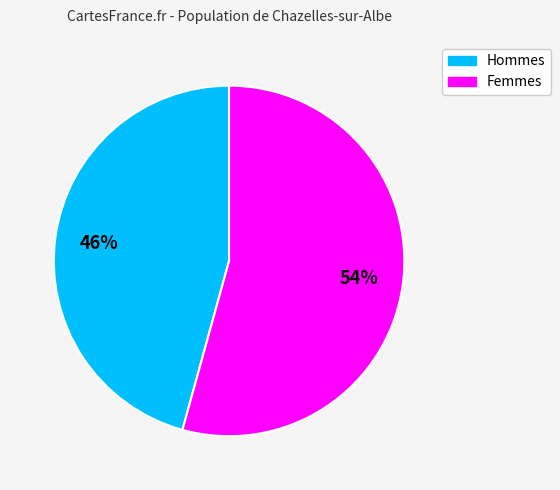

To the nearest percent, what is the average slice percentage?

50%